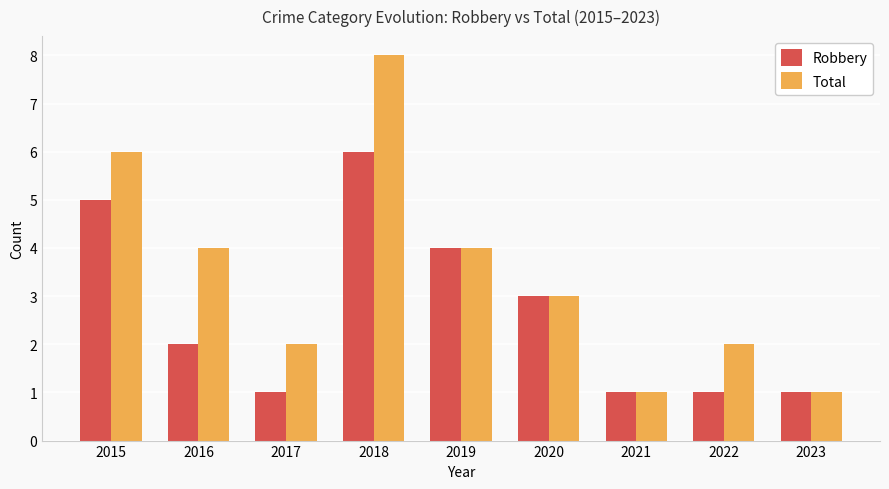

What are all the series names shown in the legend?

Robbery, Total